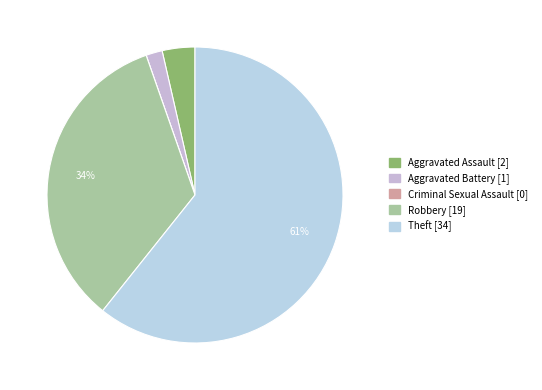

What percentage is the Robbery slice, to the nearest percent?

34%